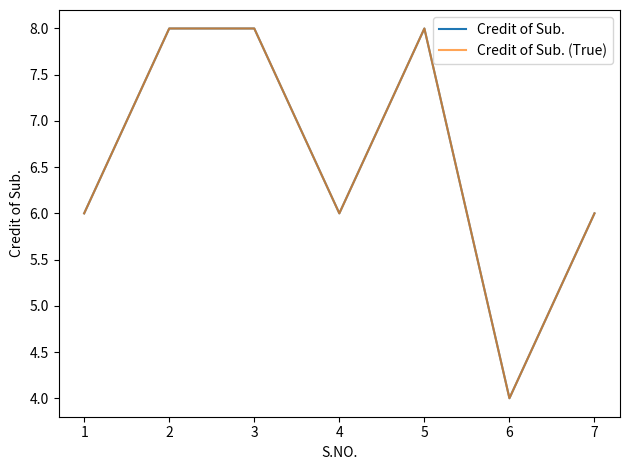

Does the chart display data point markers on the line(s)?

No